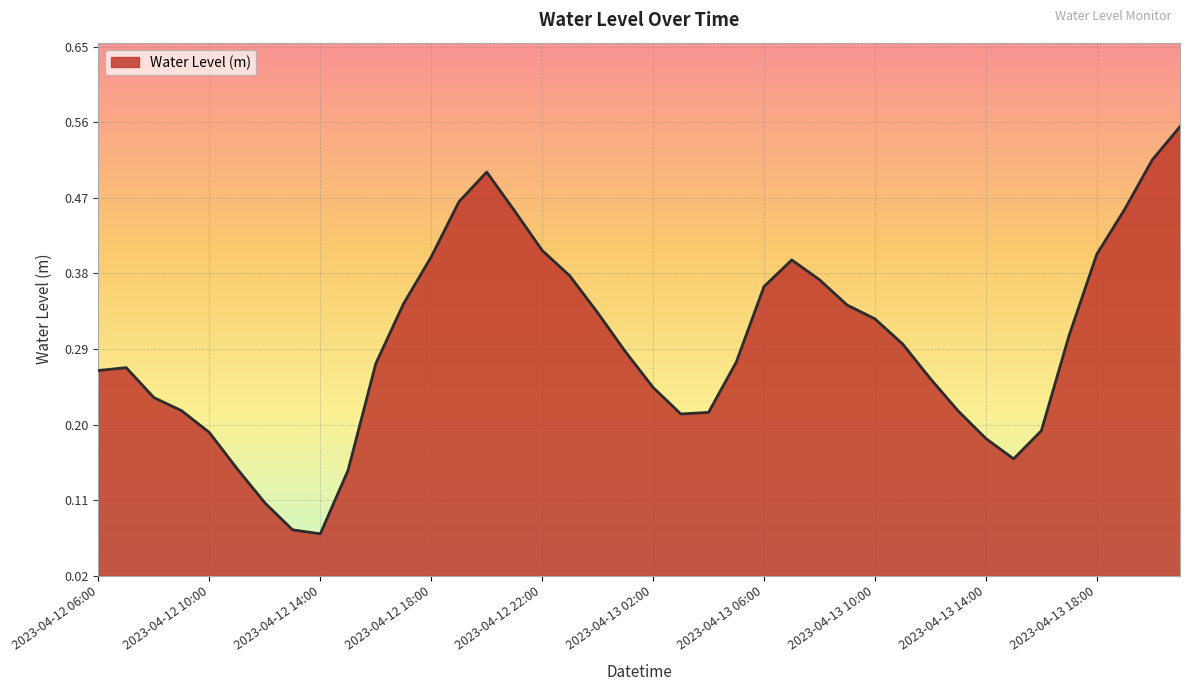

How many lines are shown in the chart?

1